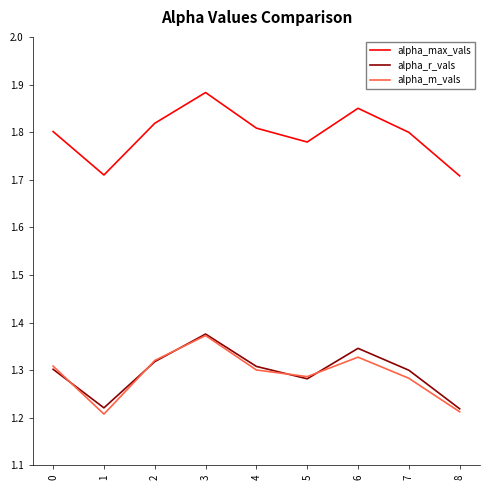

Which label corresponds to the largest value in the chart?

3